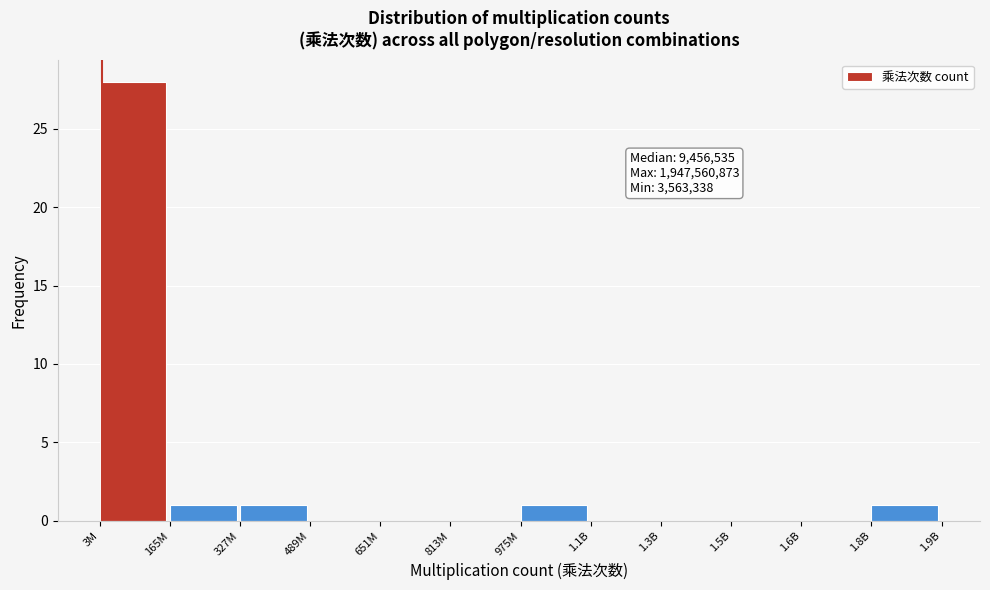

Reading right to left, transcribe all the data shown in this chart.

1.8B=1	1.6B=0	1.5B=0	1.3B=0	1.1B=0	975M=1	813M=0	651M=0	489M=0	327M=1	165M=1	3M=28